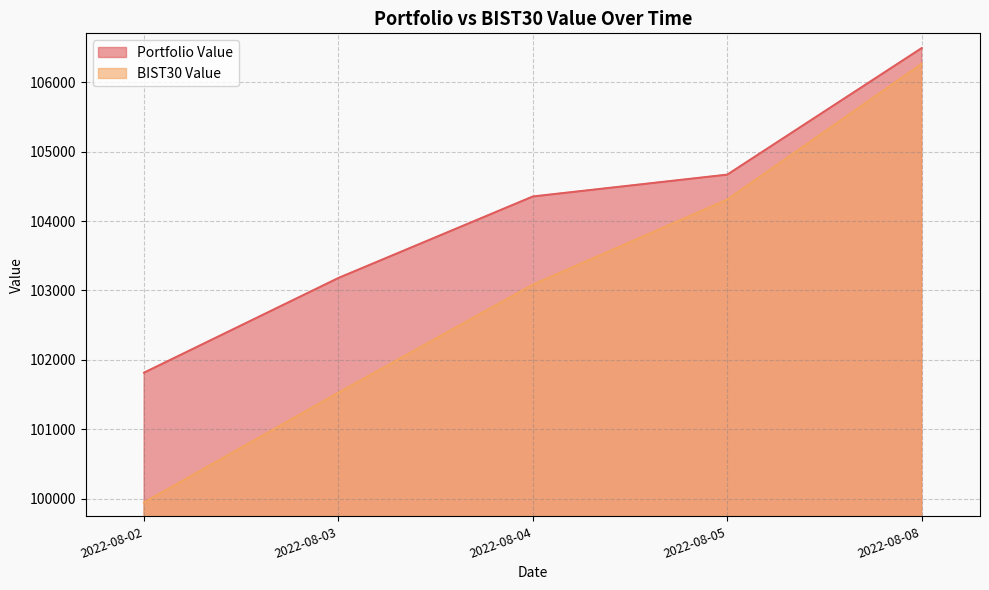

The Portfolio Value series shows 106489.2 at 2022-08-08. True or false?

True